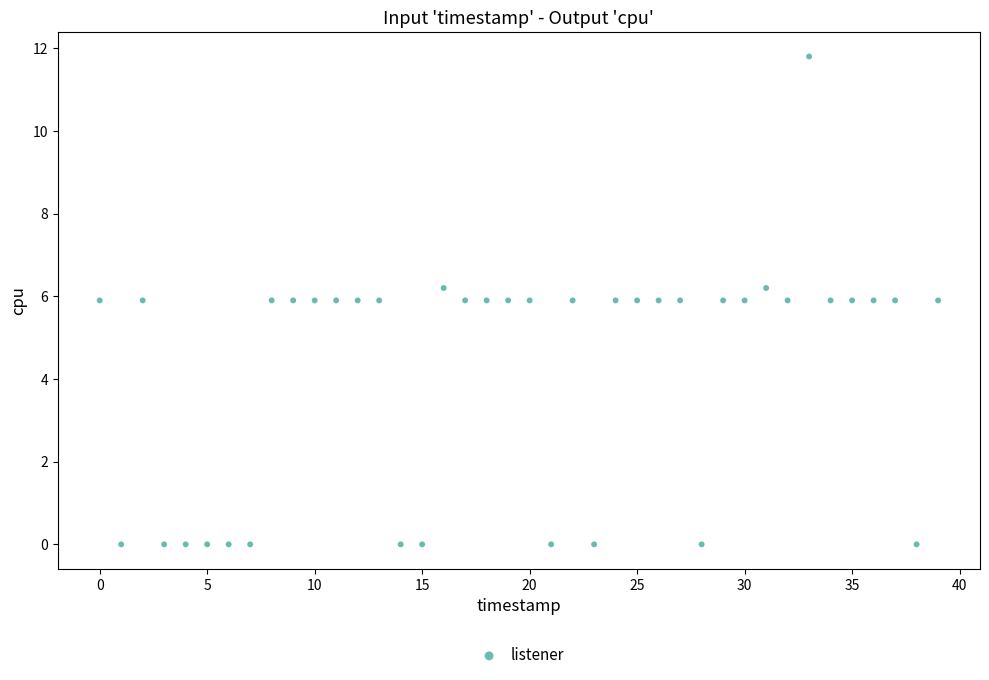

What is the range of Y values (max minus min)?

11.8